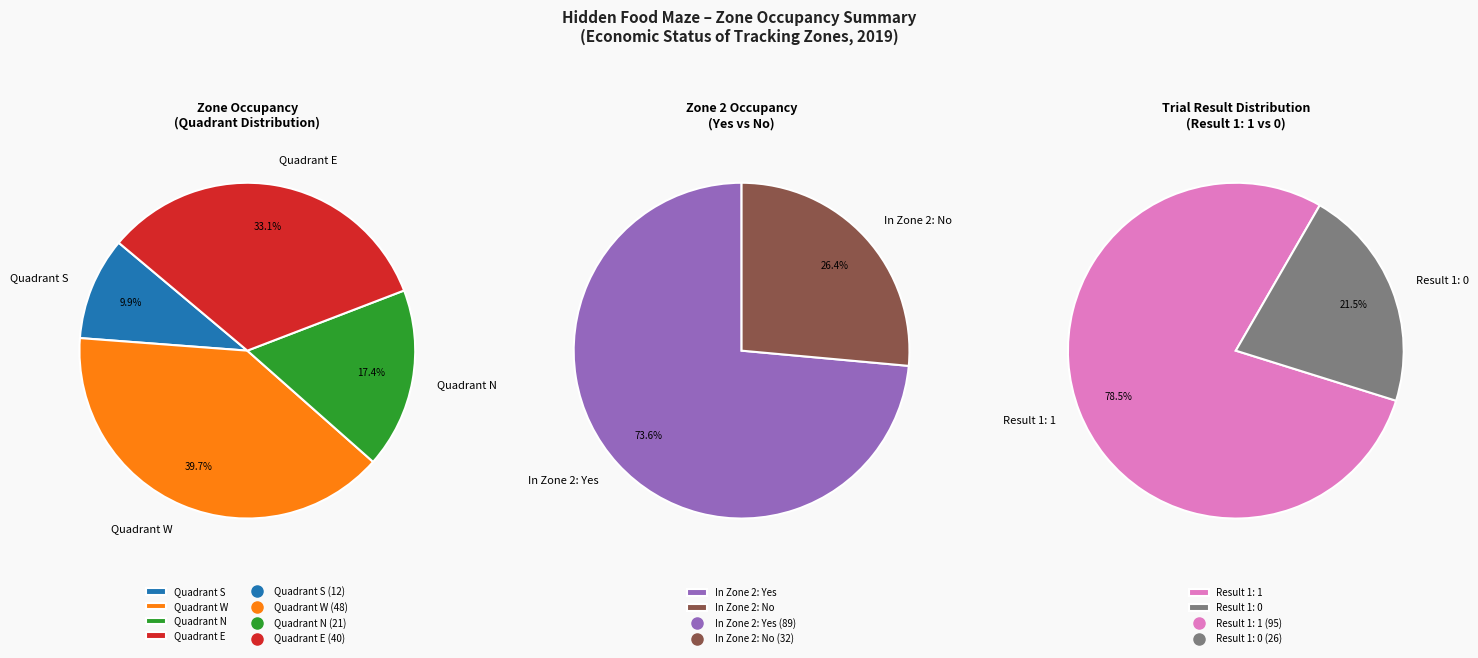

How many segments does this pie chart have?

4